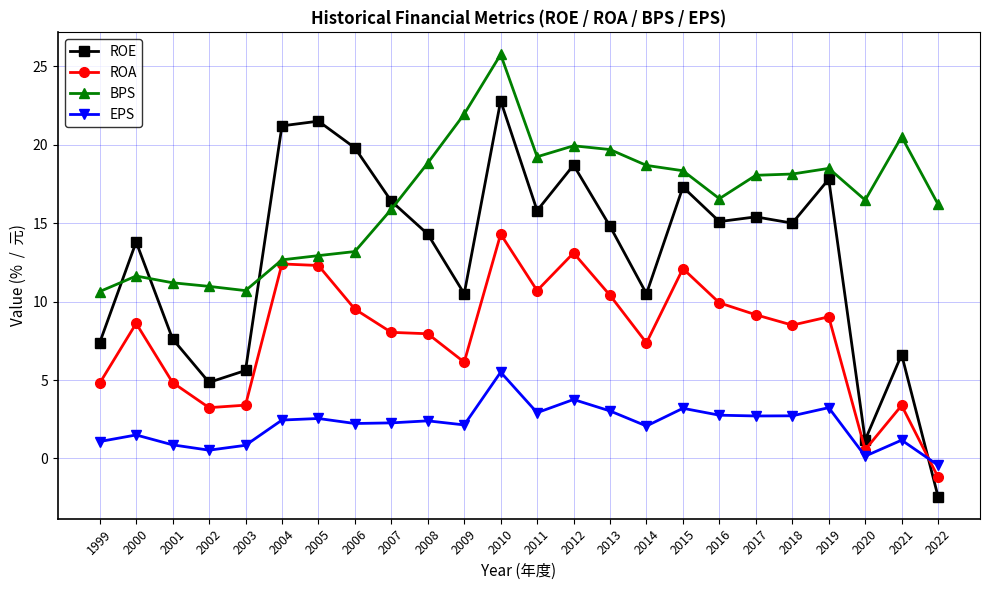

In ROA, how many points are lower than both neighbors (excluding endpoints)?

6